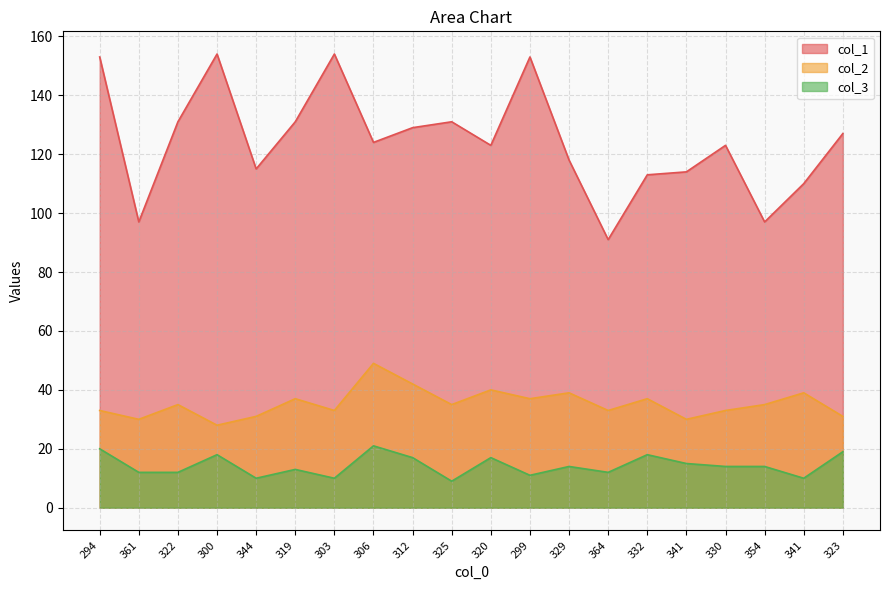

Reading right to left, extract all data points from this chart.

col_1: 323=127	341=110	354=97	330=123	341=114	332=113	364=91	329=118	299=153	320=123	325=131	312=129	306=124	303=154	319=131	344=115	300=154	322=131	361=97	294=153
col_2: 323=31	341=39	354=35	330=33	341=30	332=37	364=33	329=39	299=37	320=40	325=35	312=42	306=49	303=33	319=37	344=31	300=28	322=35	361=30	294=33
col_3: 323=19	341=10	354=14	330=14	341=15	332=18	364=12	329=14	299=11	320=17	325=9	312=17	306=21	303=10	319=13	344=10	300=18	322=12	361=12	294=20